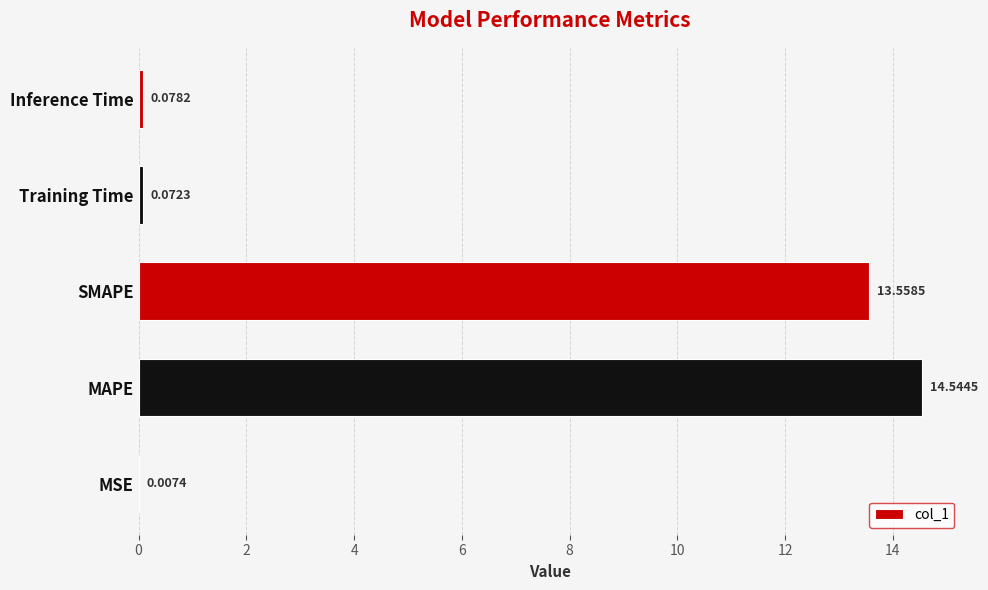

At which label is the value closest to 7?

SMAPE